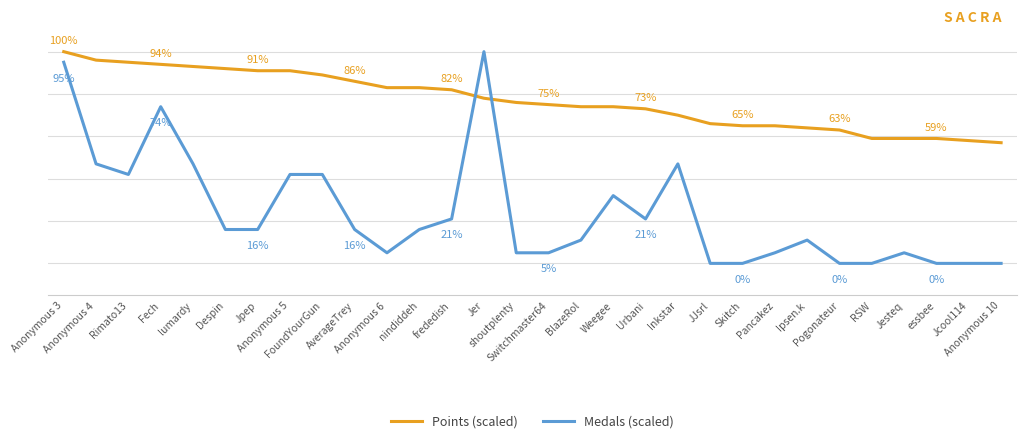

True or false: Medals (scaled) has a value of 37 at Jer.

False